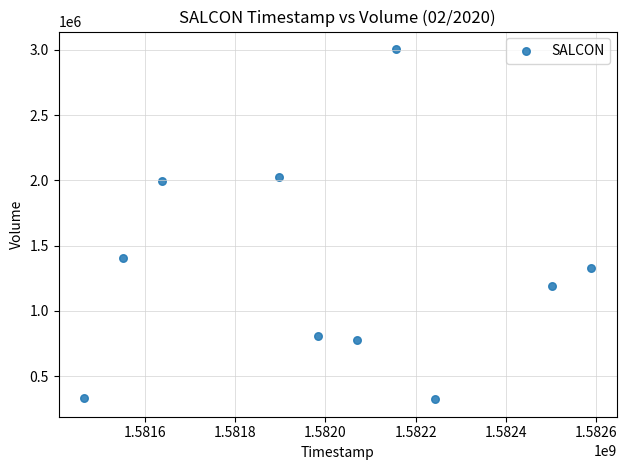

What Y value in the scatter plot is closest to 1665000?

1406000